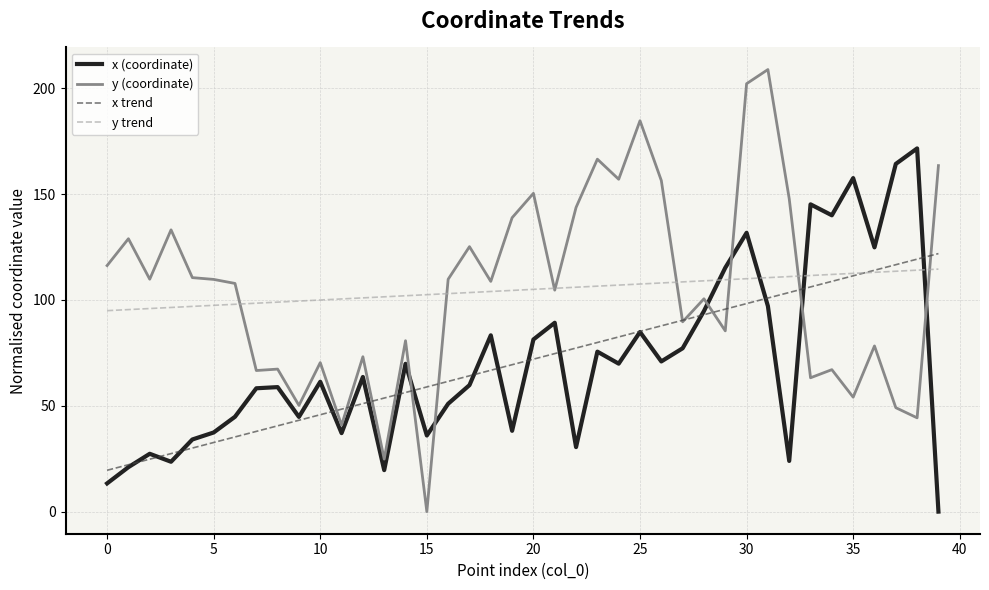

How many times do y trend and x (coordinate) cross each other?

4